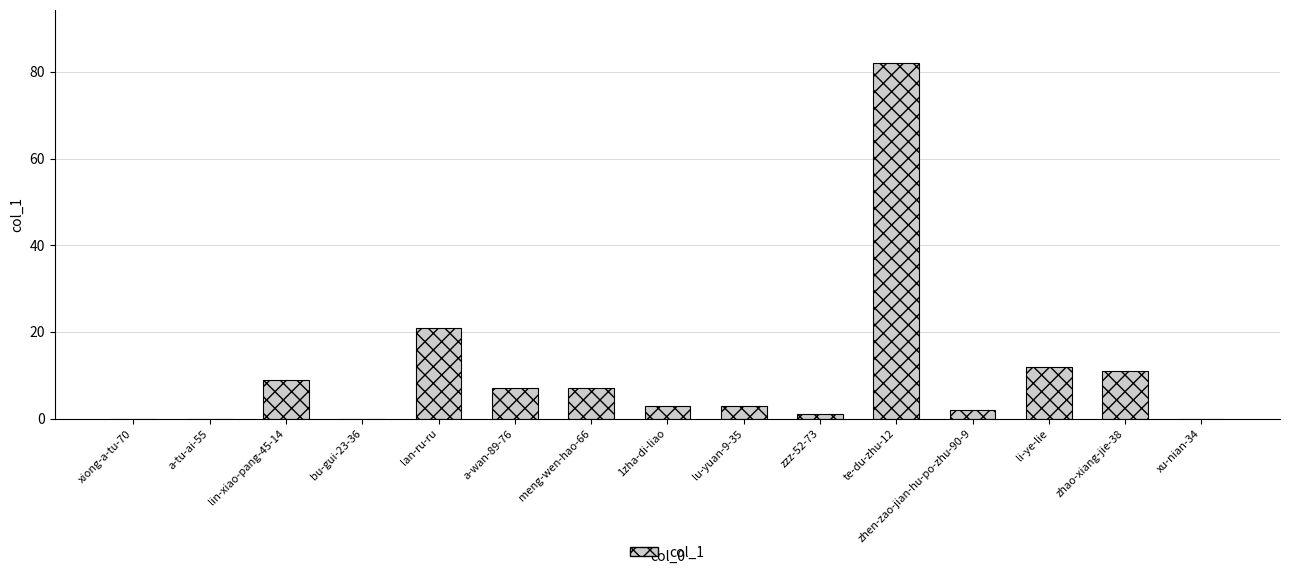

True or false: the data shows 0 at xiong-a-tu-70.

True